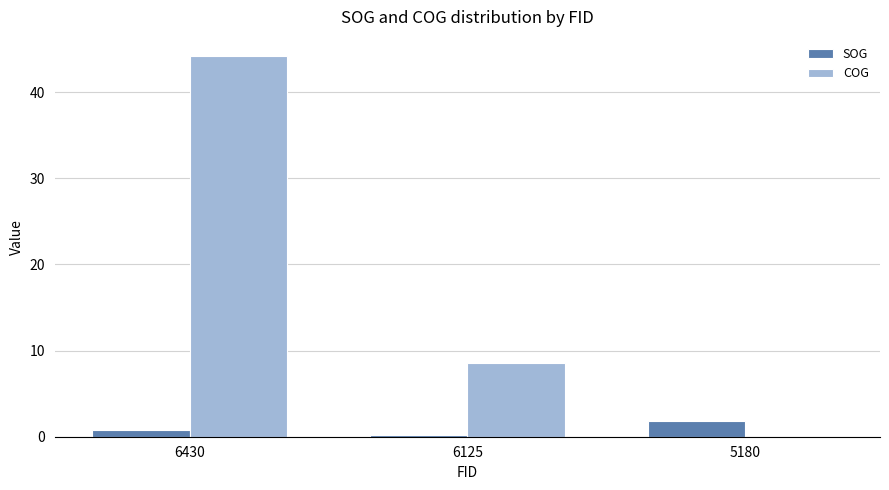

How many series are shown in this chart?

2